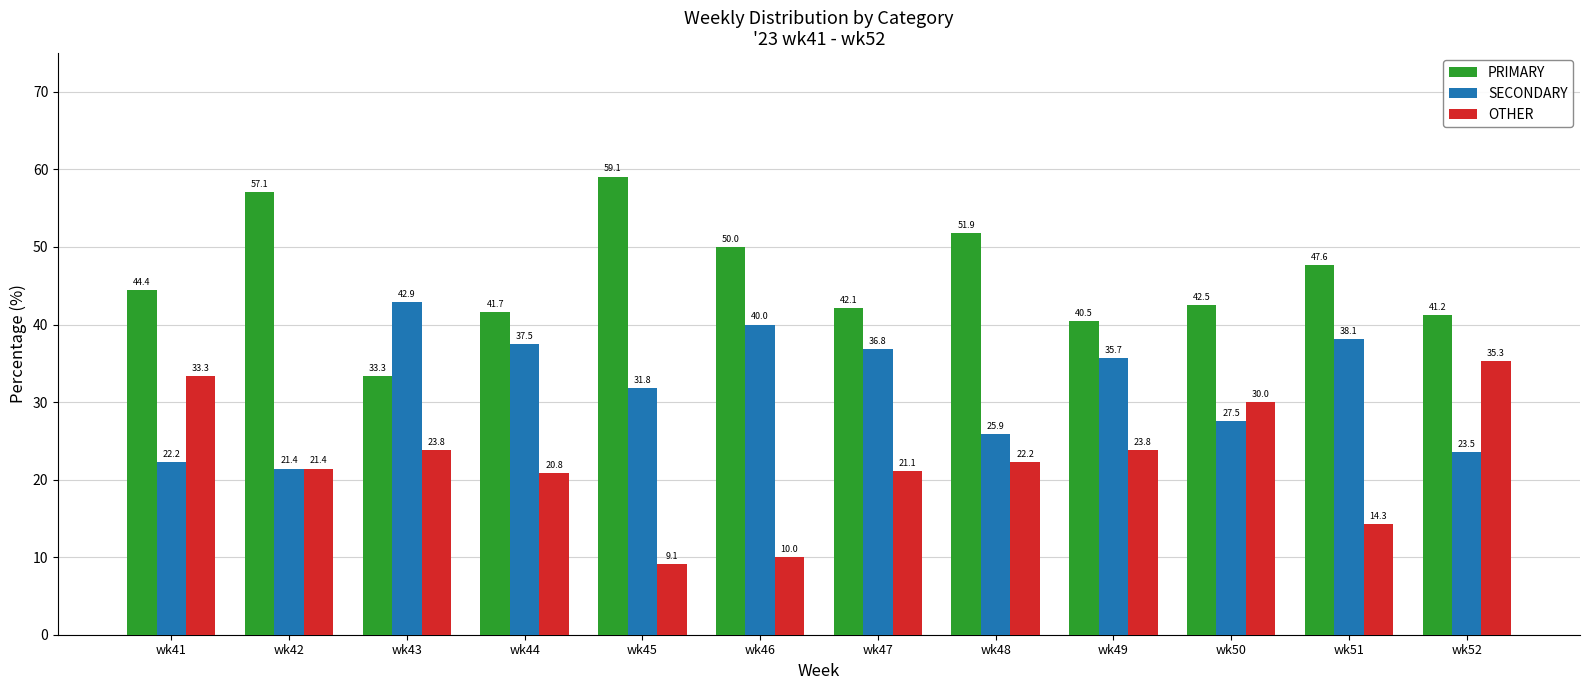

How many series are shown in this chart?

3